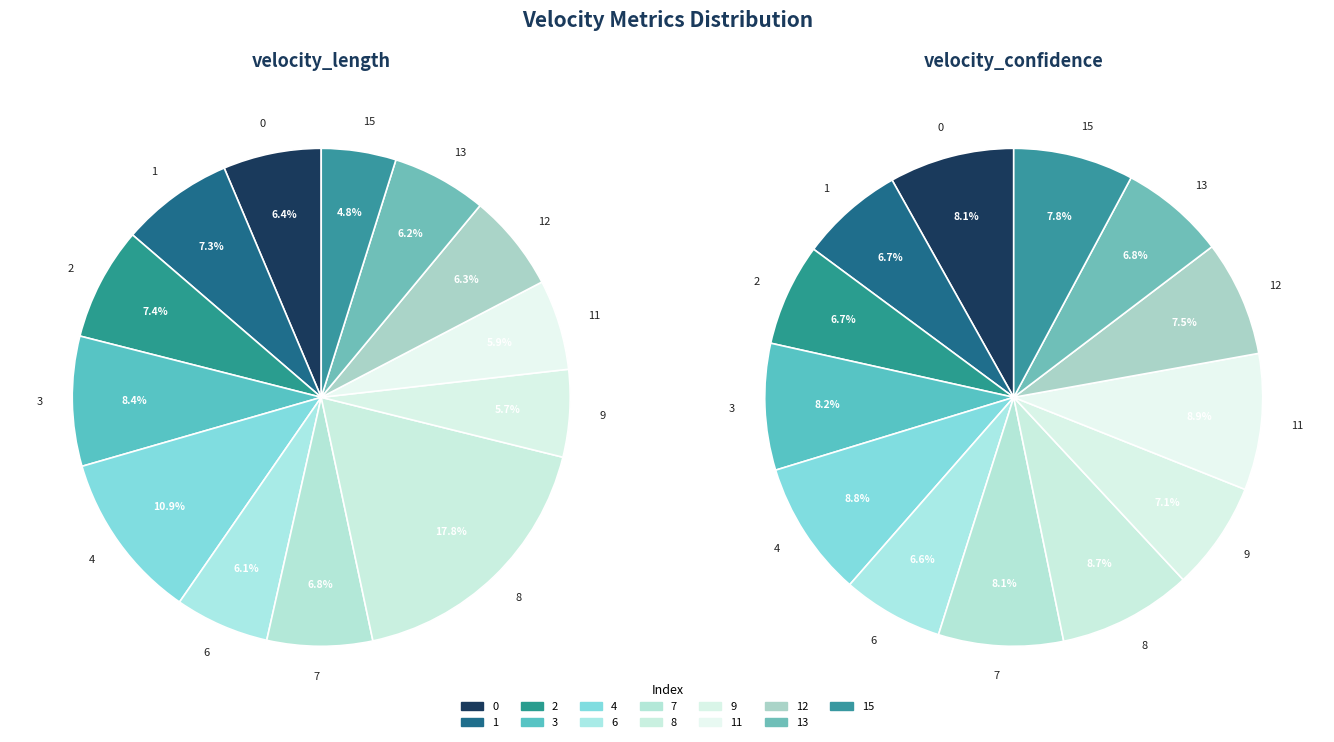

Rank the categories by velocity_length value from highest to lowest.

8, 4, 3, 2, 1, 7, 0, 12, 13, 6, 11, 9, 15